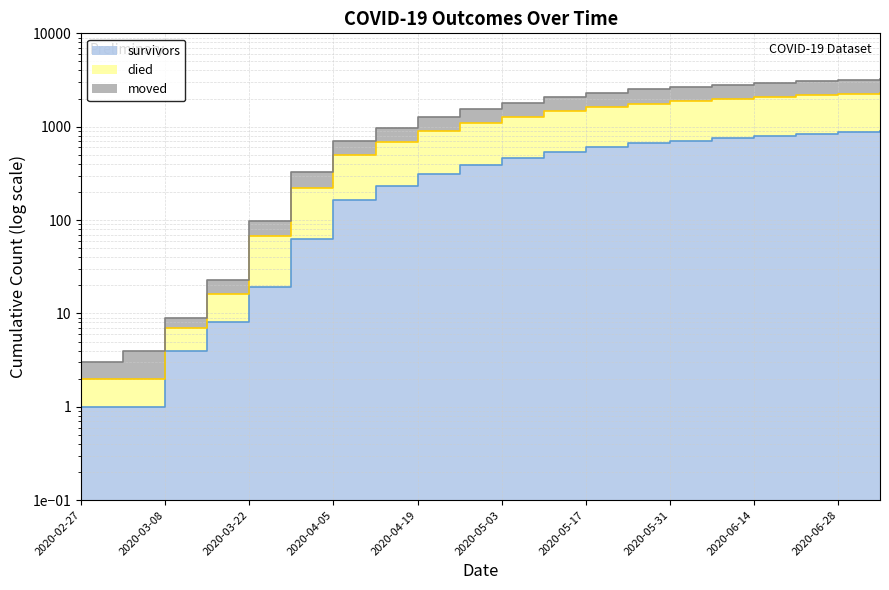

Reading right to left, extract all data points from this chart.

survivors: 2020-07-05=901	2020-06-28=871	2020-06-21=841	2020-06-14=801	2020-06-07=751	2020-05-31=711	2020-05-24=661	2020-05-17=601	2020-05-10=531	2020-05-03=461	2020-04-26=391	2020-04-19=311	2020-04-12=231	2020-04-05=164	2020-03-29=62	2020-03-22=19	2020-03-15=8	2020-03-08=4	2020-03-01=1	2020-02-27=1
died: 2020-07-05=2282	2020-06-28=2222	2020-06-21=2162	2020-06-14=2082	2020-06-07=1982	2020-05-31=1882	2020-05-24=1762	2020-05-17=1622	2020-05-10=1462	2020-05-03=1282	2020-04-26=1092	2020-04-19=892	2020-04-12=682	2020-04-05=500	2020-03-29=223	2020-03-22=67	2020-03-15=16	2020-03-08=7	2020-03-01=2	2020-02-27=2
moved: 2020-07-05=3233	2020-06-28=3148	2020-06-21=3063	2020-06-14=2953	2020-06-07=2813	2020-05-31=2673	2020-05-24=2503	2020-05-17=2303	2020-05-10=2073	2020-05-03=1813	2020-04-26=1543	2020-04-19=1263	2020-04-12=963	2020-04-05=698	2020-03-29=327	2020-03-22=98	2020-03-15=23	2020-03-08=9	2020-03-01=4	2020-02-27=3